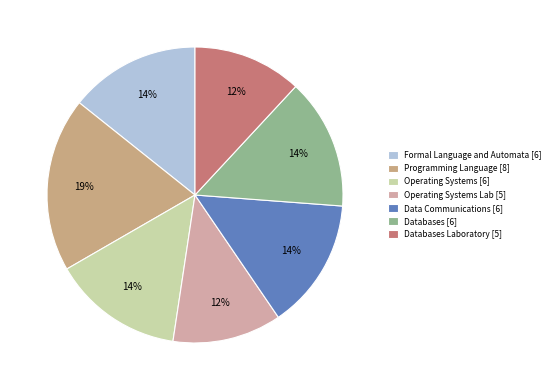

How many segments does this pie chart have?

7